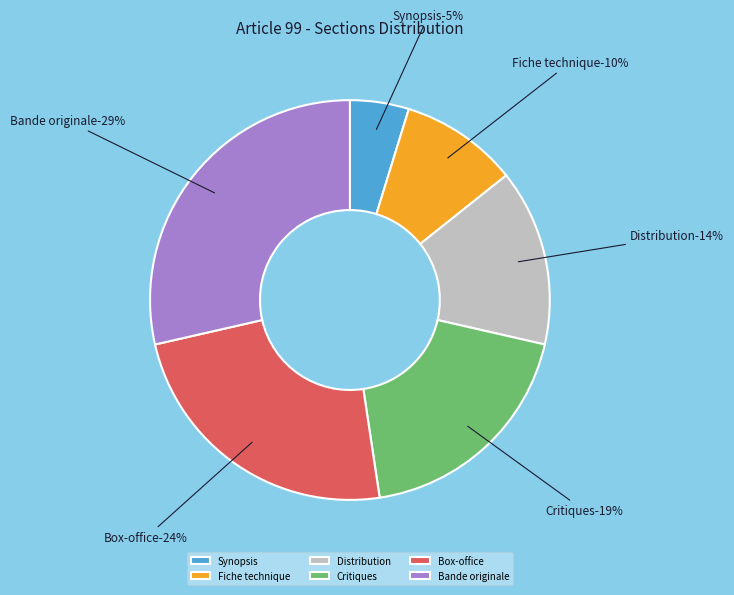

To the nearest percent, what is the combined percentage of Distribution and Fiche technique?

24%